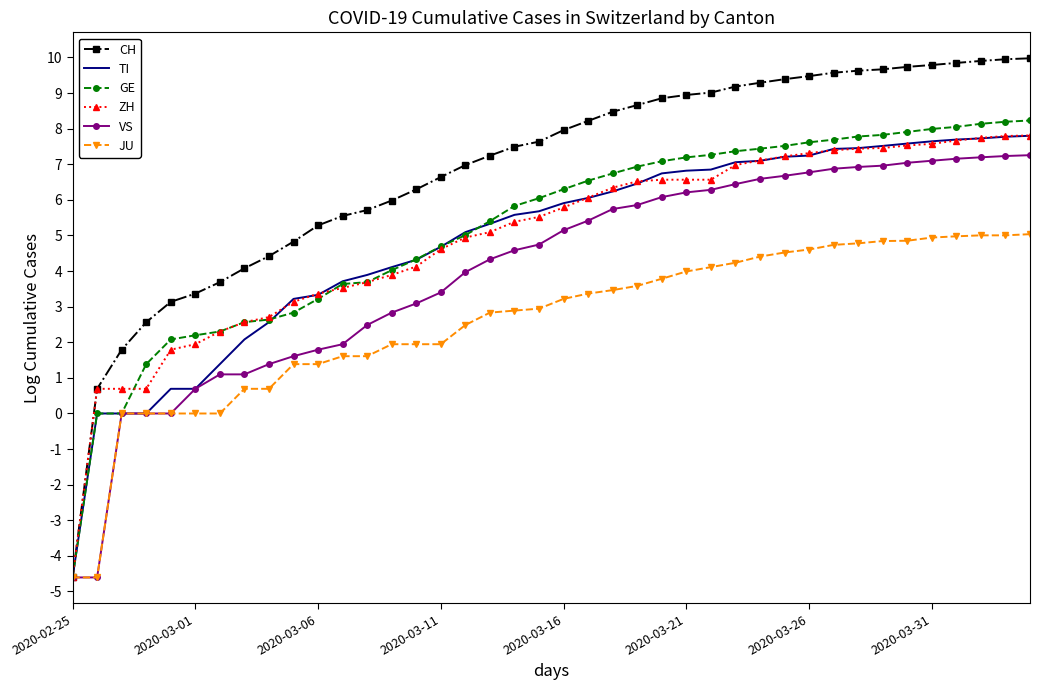

What is the maximum value for TI?

7.8